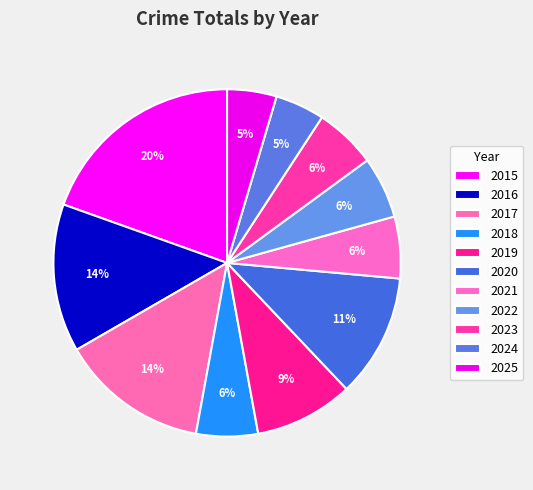

The 2024 slice represents 16% of the pie. True or false?

False